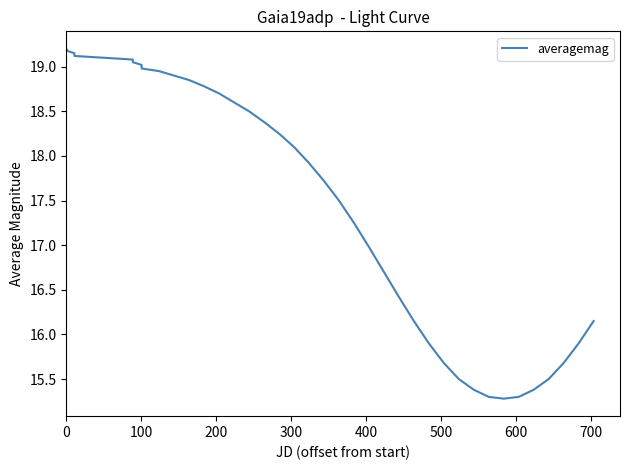

What is the maximum value shown in the chart?

19.2